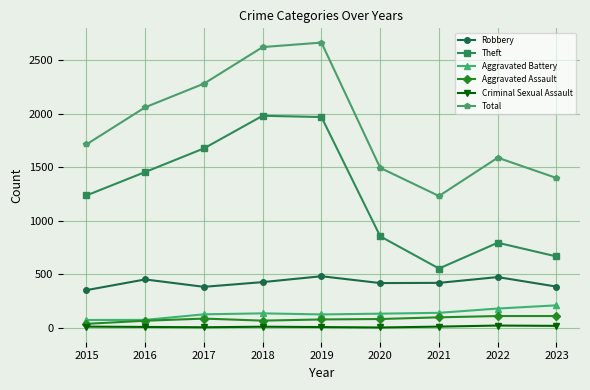

True or false: Total and Robbery intersect in this chart.

False